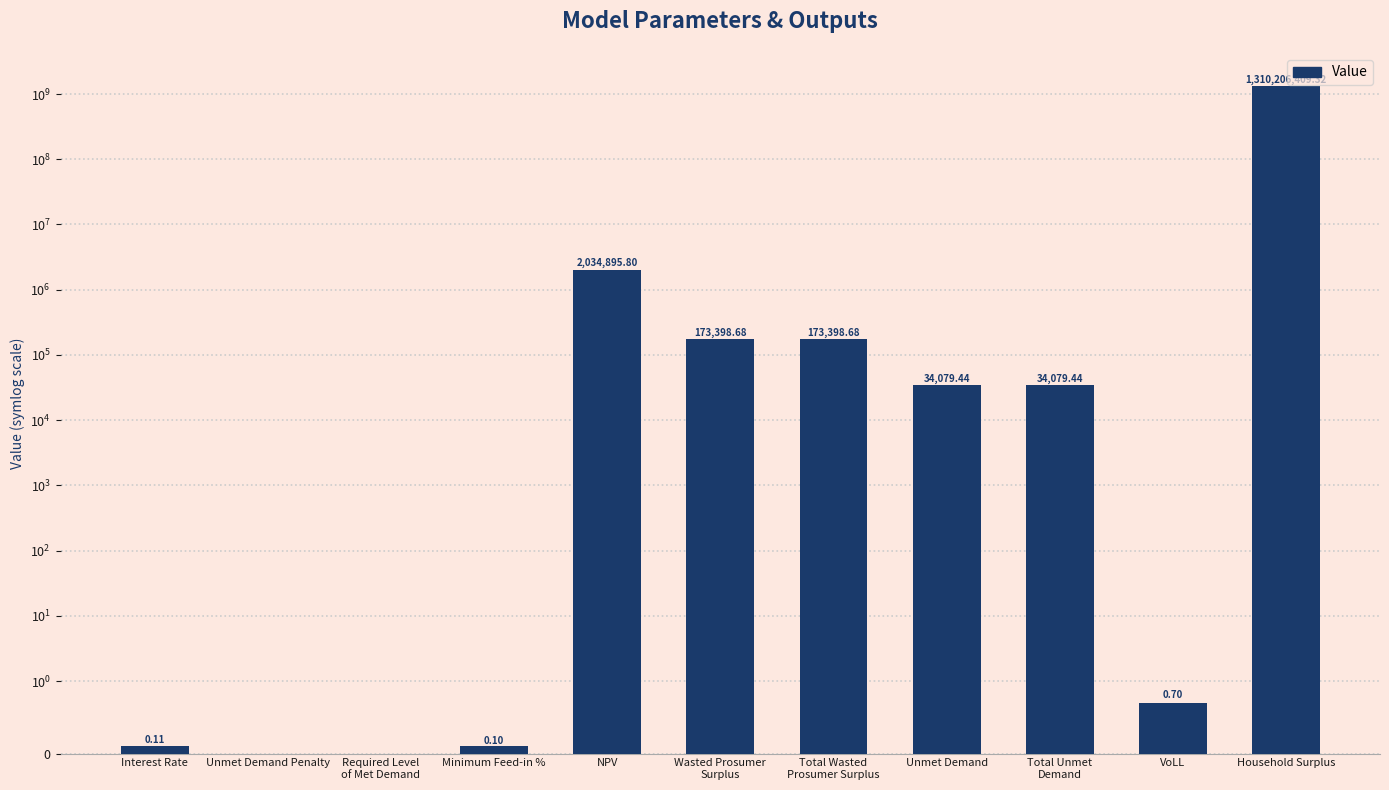

The chart shows a value of 0.4 at VoLL. True or false?

False